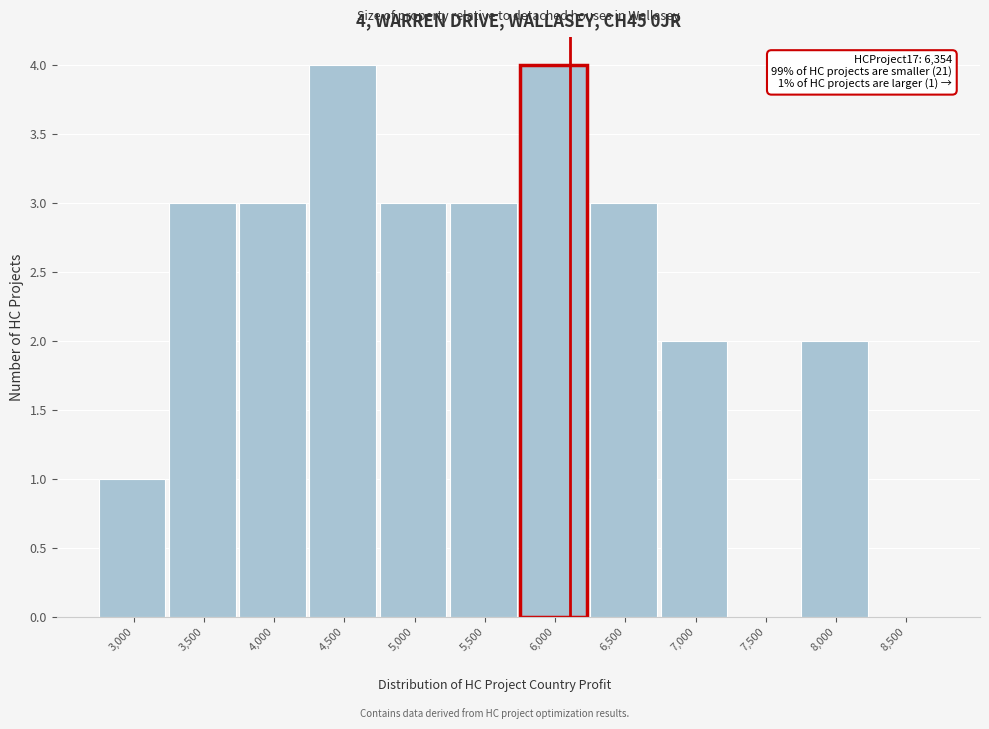

Reading right to left, what are all the values shown in this chart?

8,500=0	8,000=2	7,500=0	7,000=2	6,500=3	6,000=4	5,500=3	5,000=3	4,500=4	4,000=3	3,500=3	3,000=1